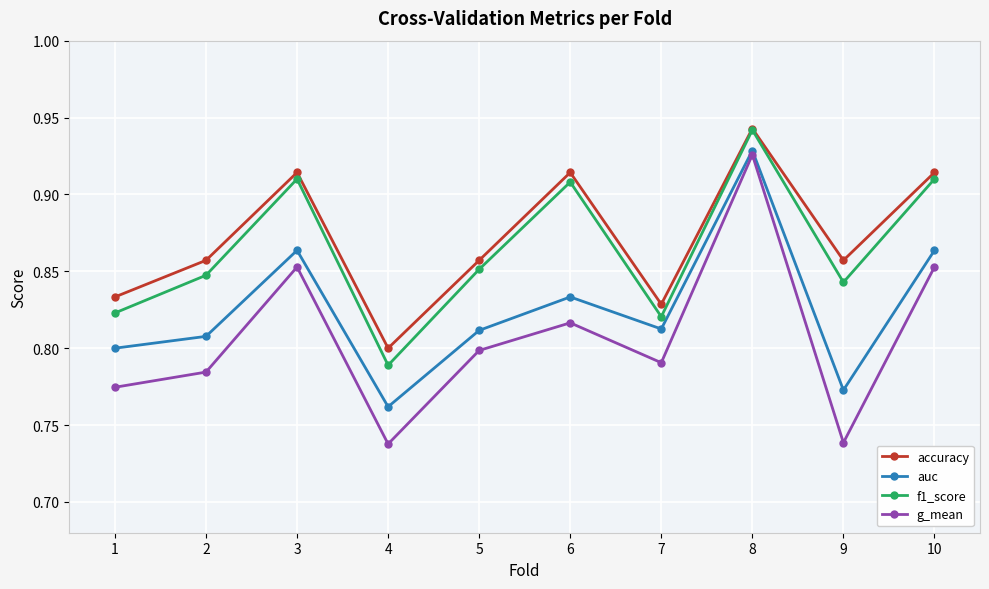

At which category is the sum across all series the highest?

8